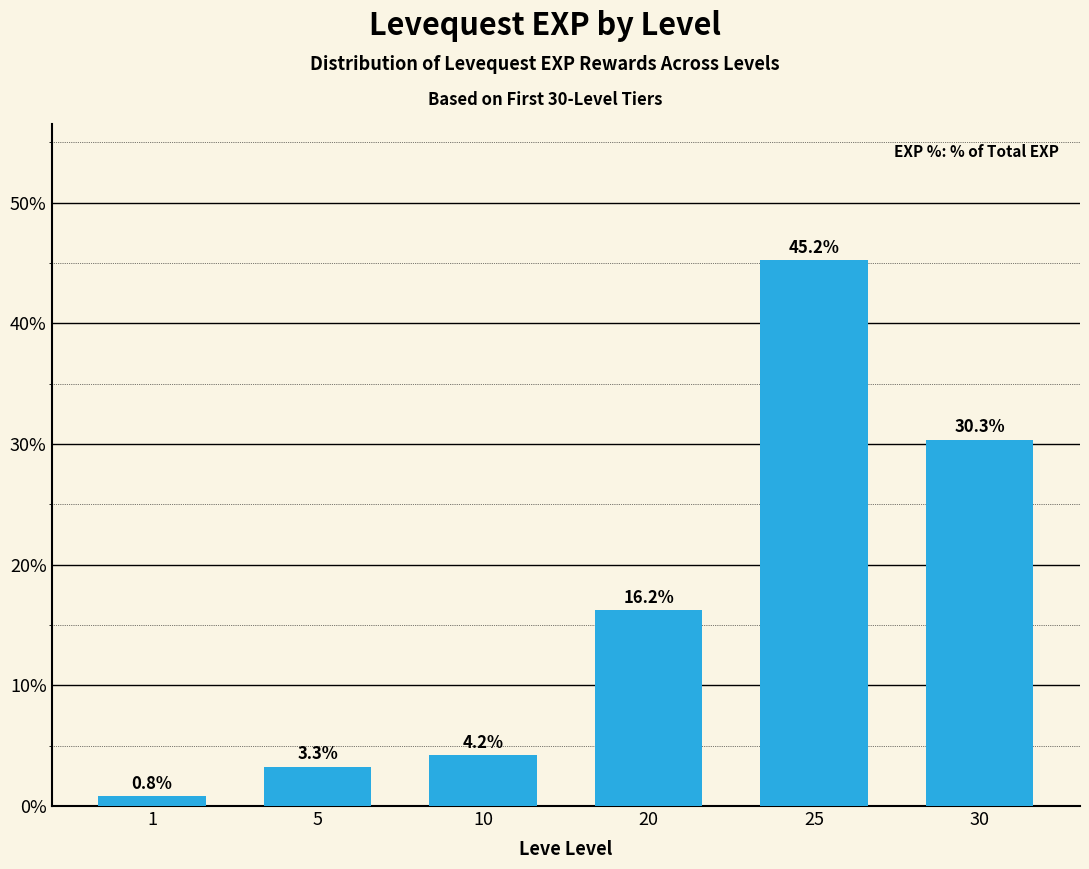

What is the sum of all values?

100.0